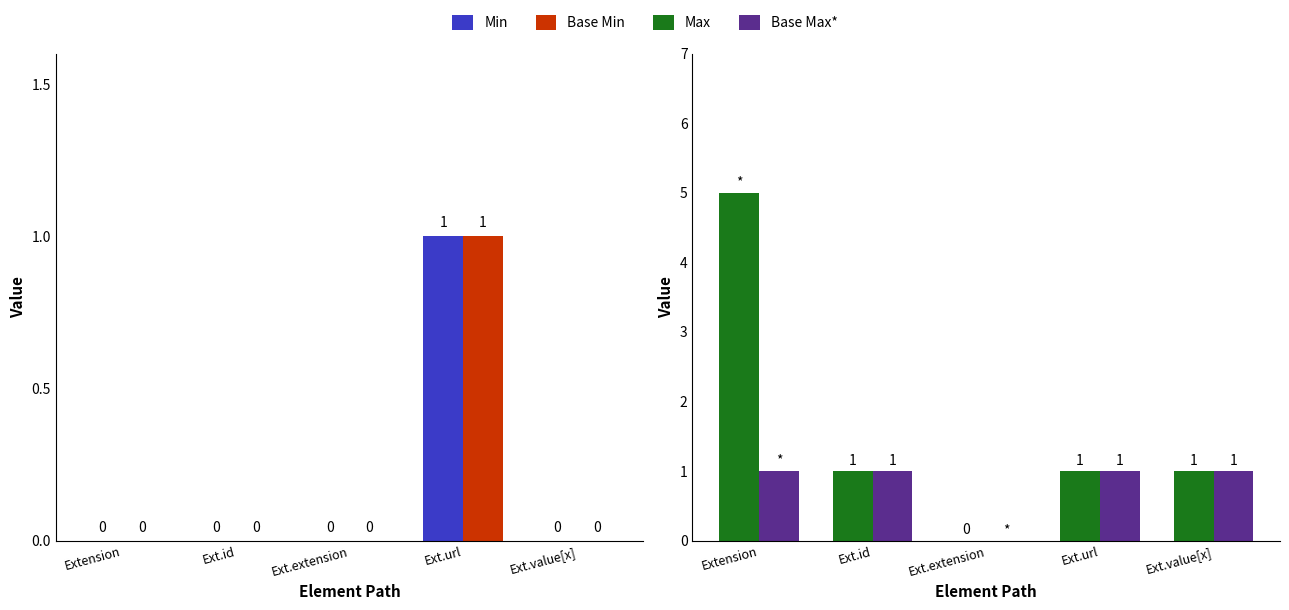

What is the difference between the maximum and minimum values in the Base Min series?

1